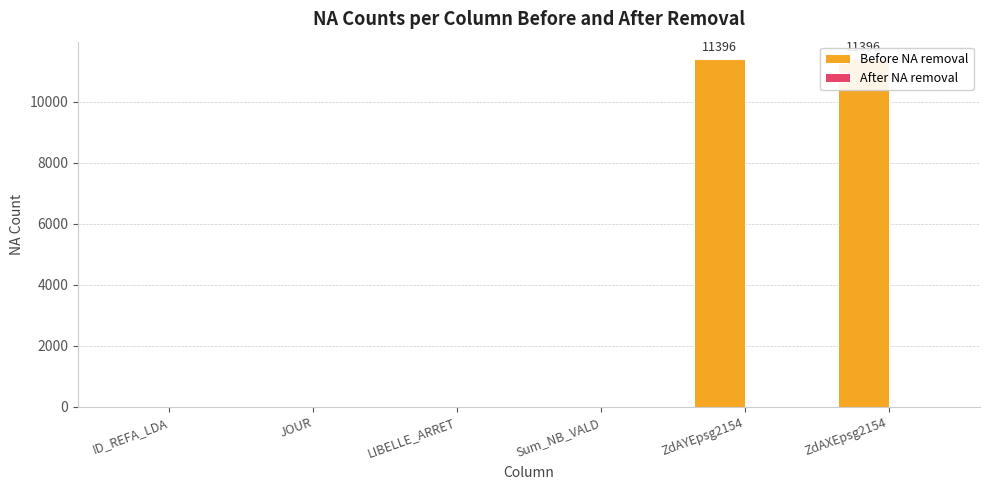

Count the Before NA removal values in the range 0 to 11396.

6